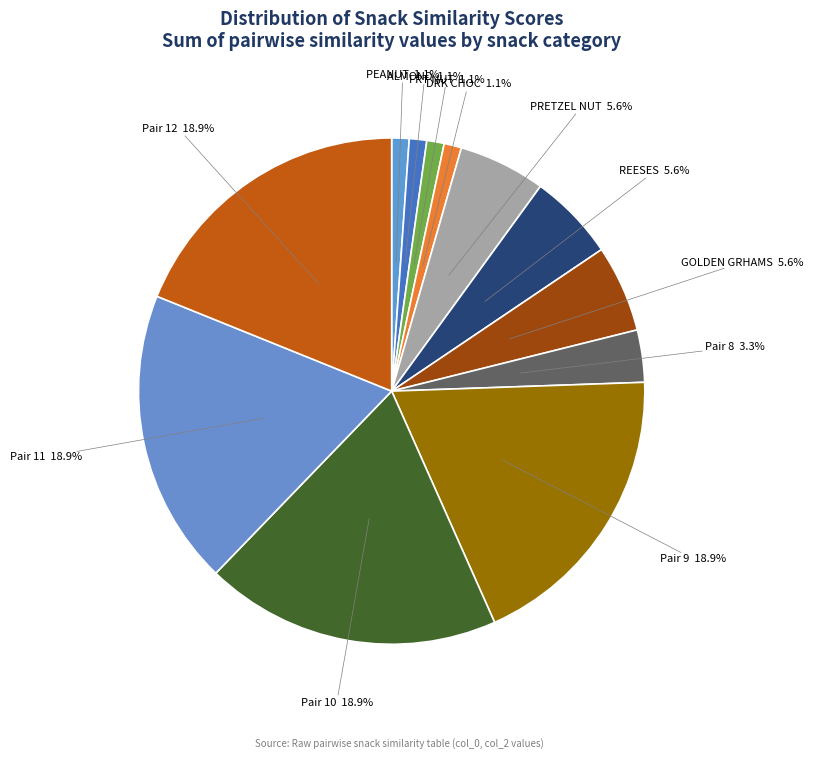

How many segments does this pie chart have?

12